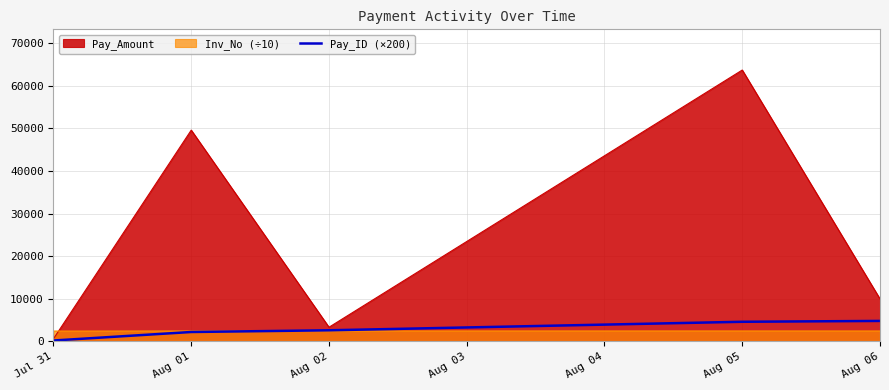

At which category is the sum across all series the highest?

Aug 05